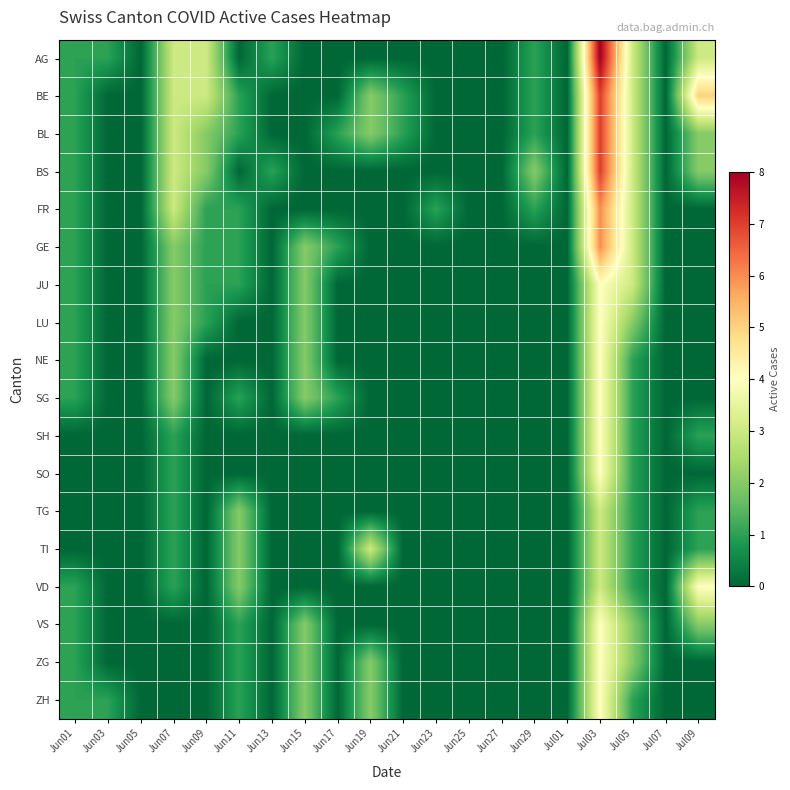

What is the greatest value displayed?

8